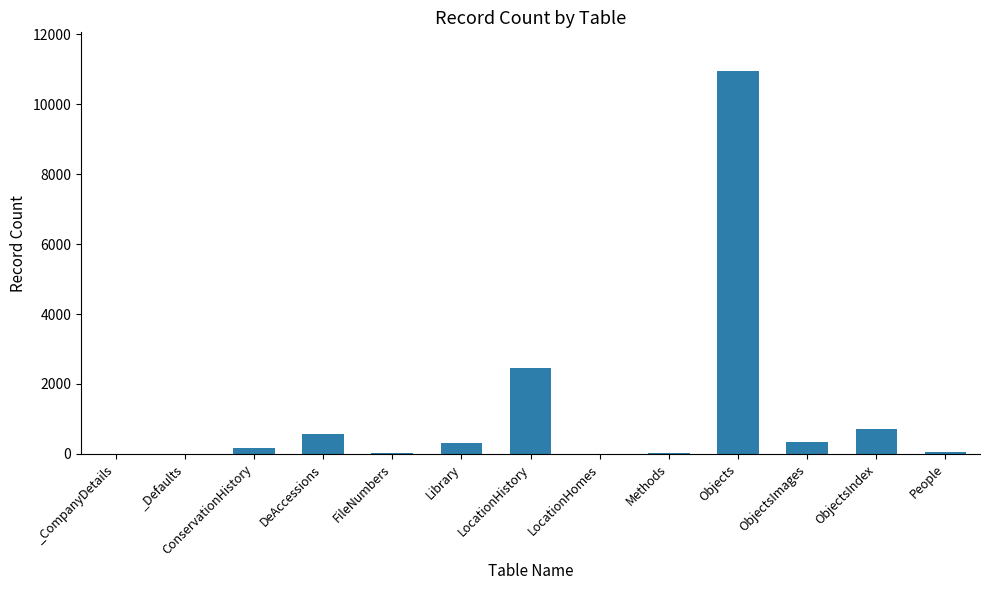

Is it true that the value at ObjectsIndex is 719?

True